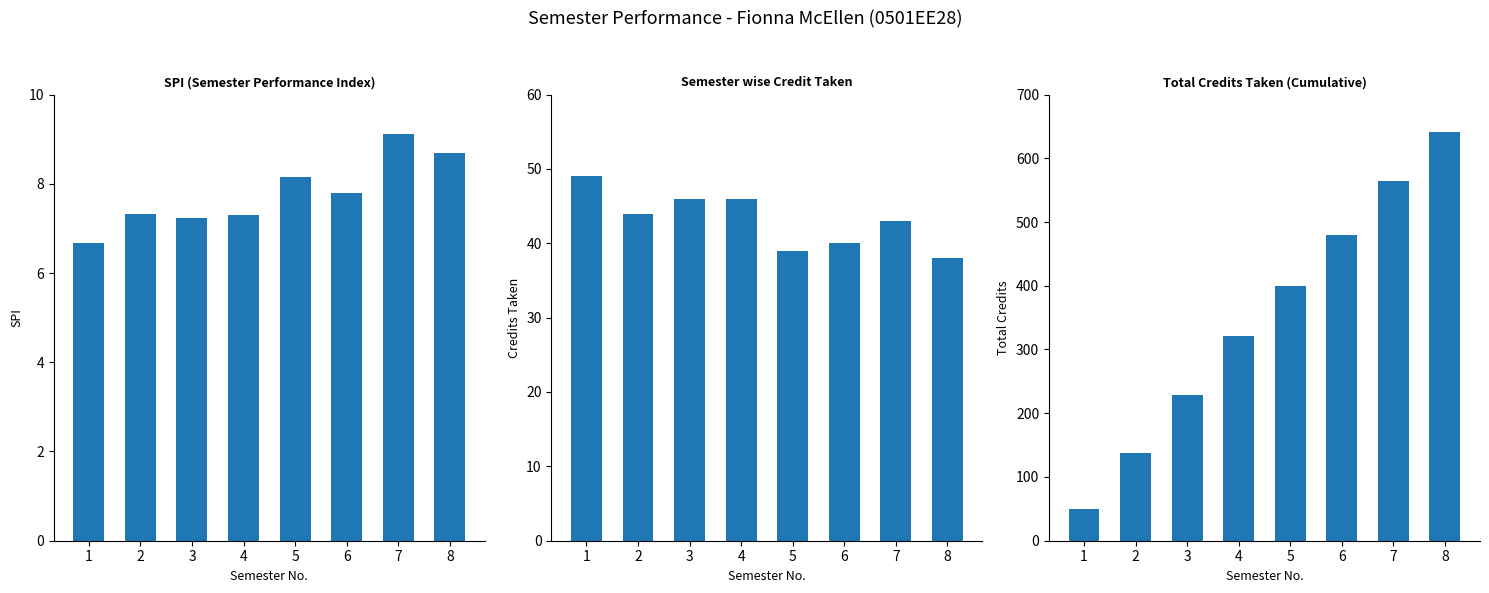

Which series has the largest total across all categories?

Total Credits Taken